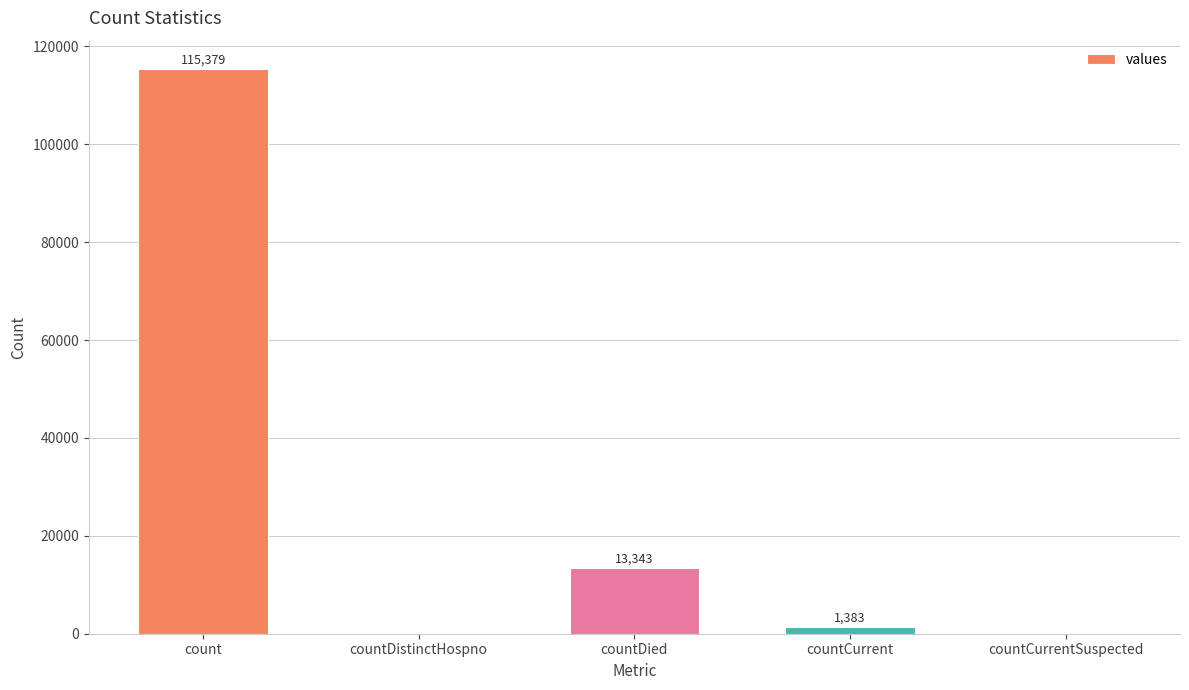

What is the greatest value displayed?

115379